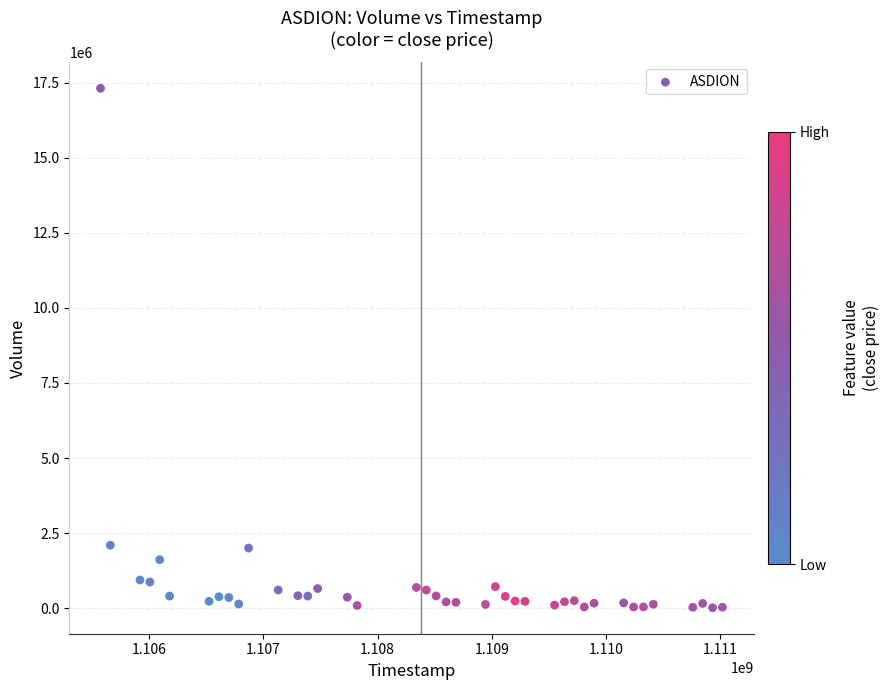

What is the range of X values (max minus min)?

5443200